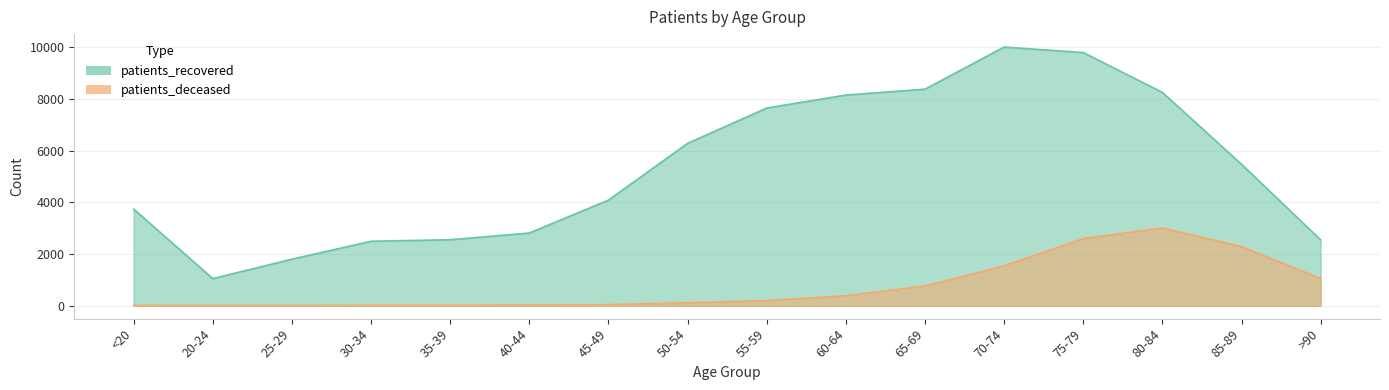

How many data points in patients_recovered are less than 5473?

8